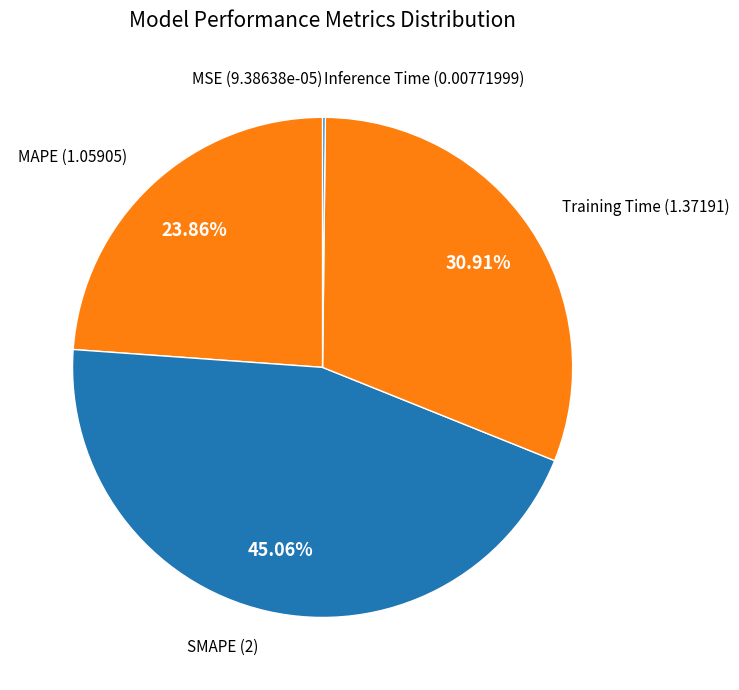

Is there any slice that represents more than half of the pie?

No